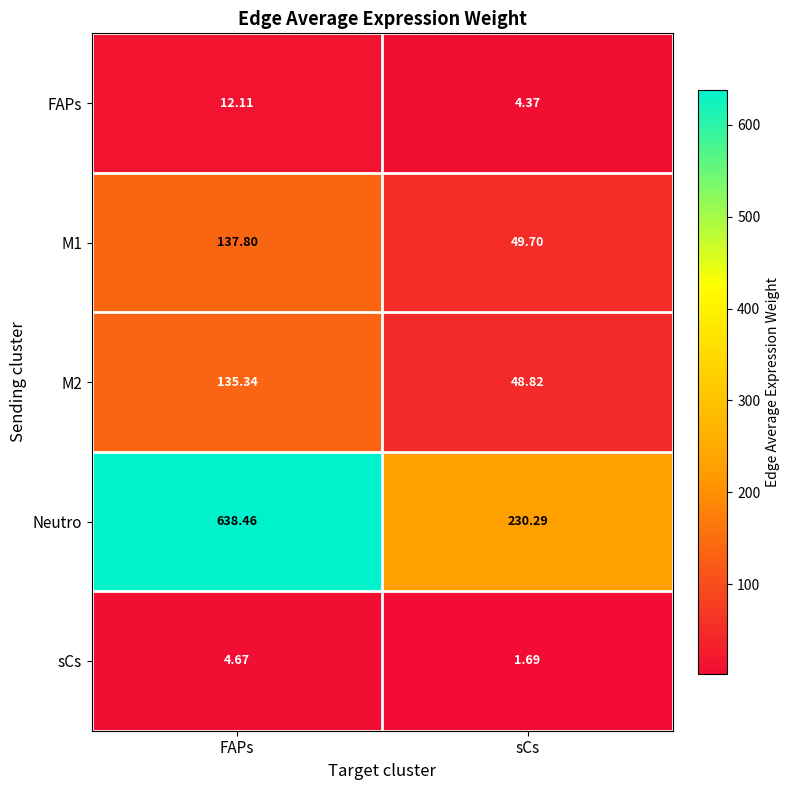

Rank the series by their maximum value, from lowest to highest.

sCs, FAPs, M2, M1, Neutro